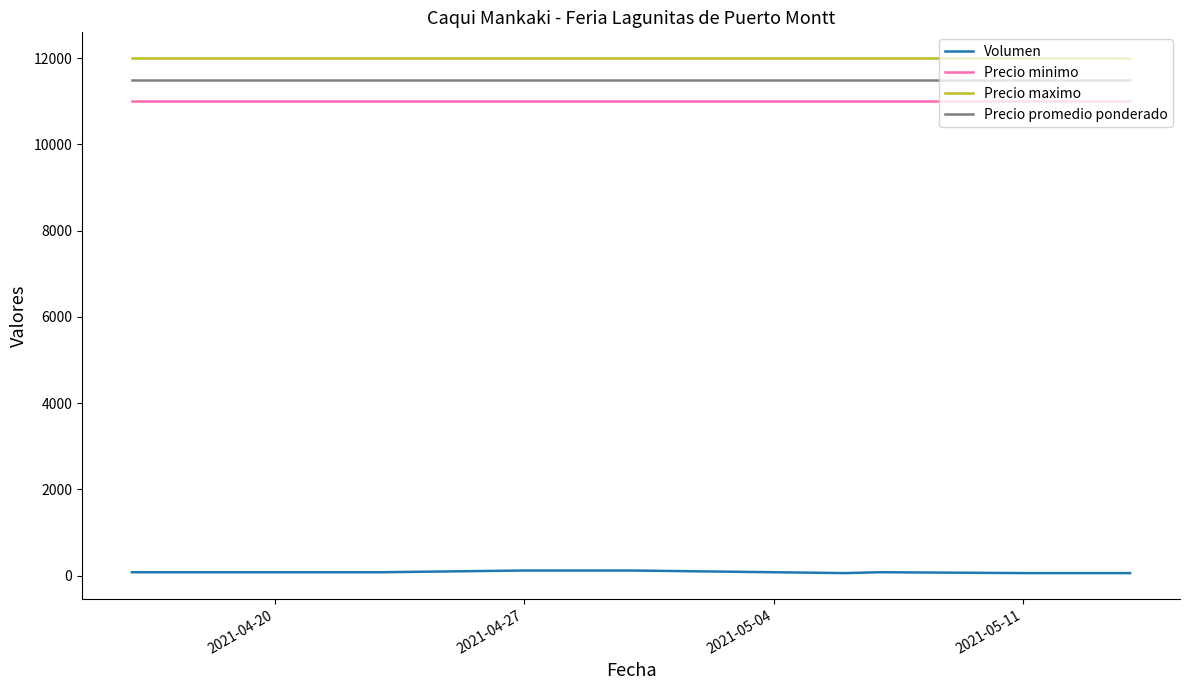

True or false: Precio minimo and Precio promedio ponderado intersect in this chart.

False